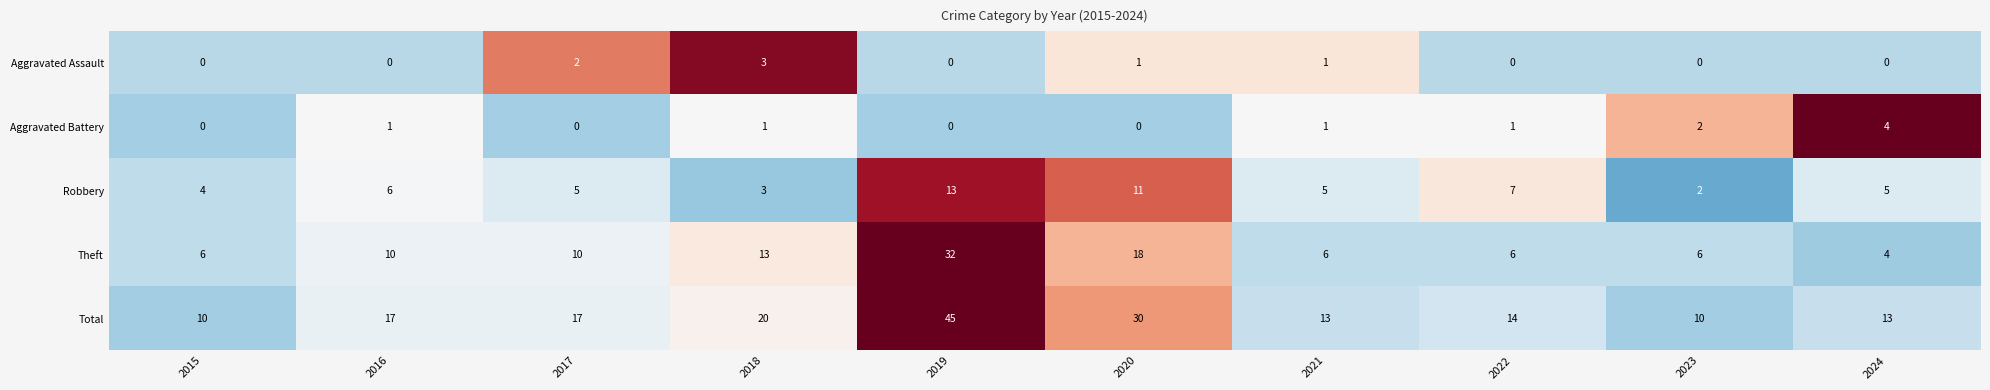

List the series in order of their peak value, highest first.

Total, Theft, Robbery, Aggravated Battery, Aggravated Assault